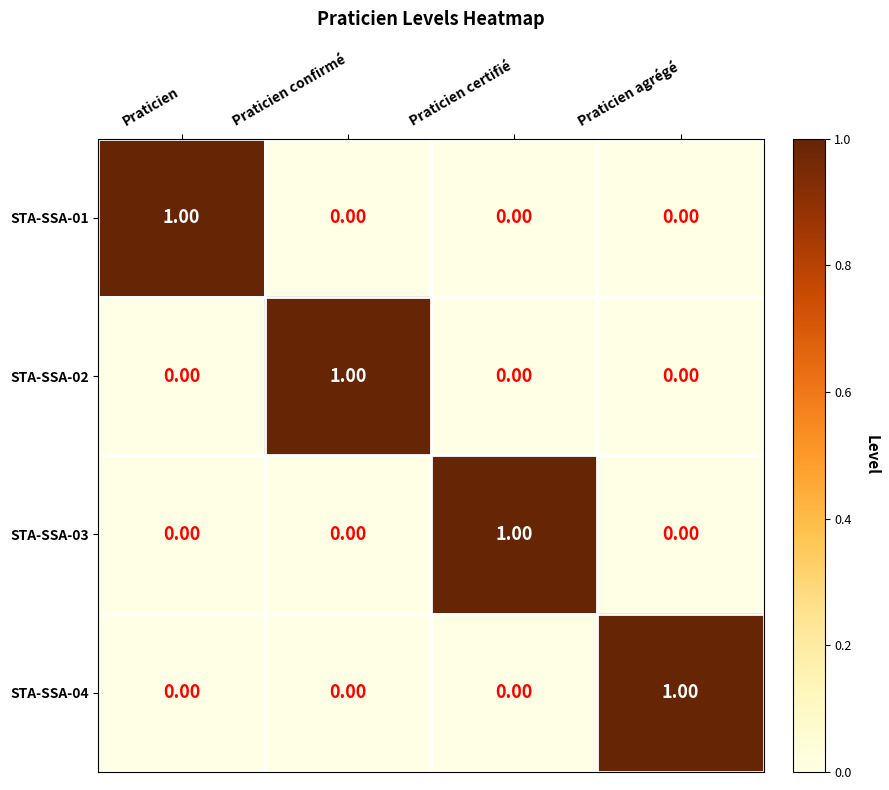

At how many categories does at least one series exceed 0?

4